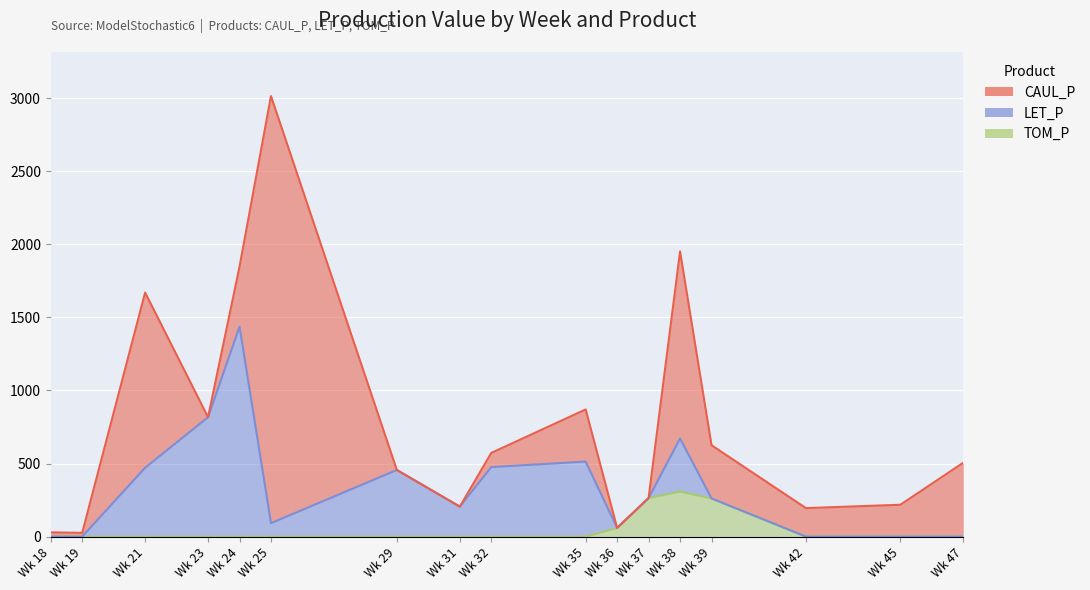

What is the difference between the second highest and minimum values in the CAUL_P series?

1925.8